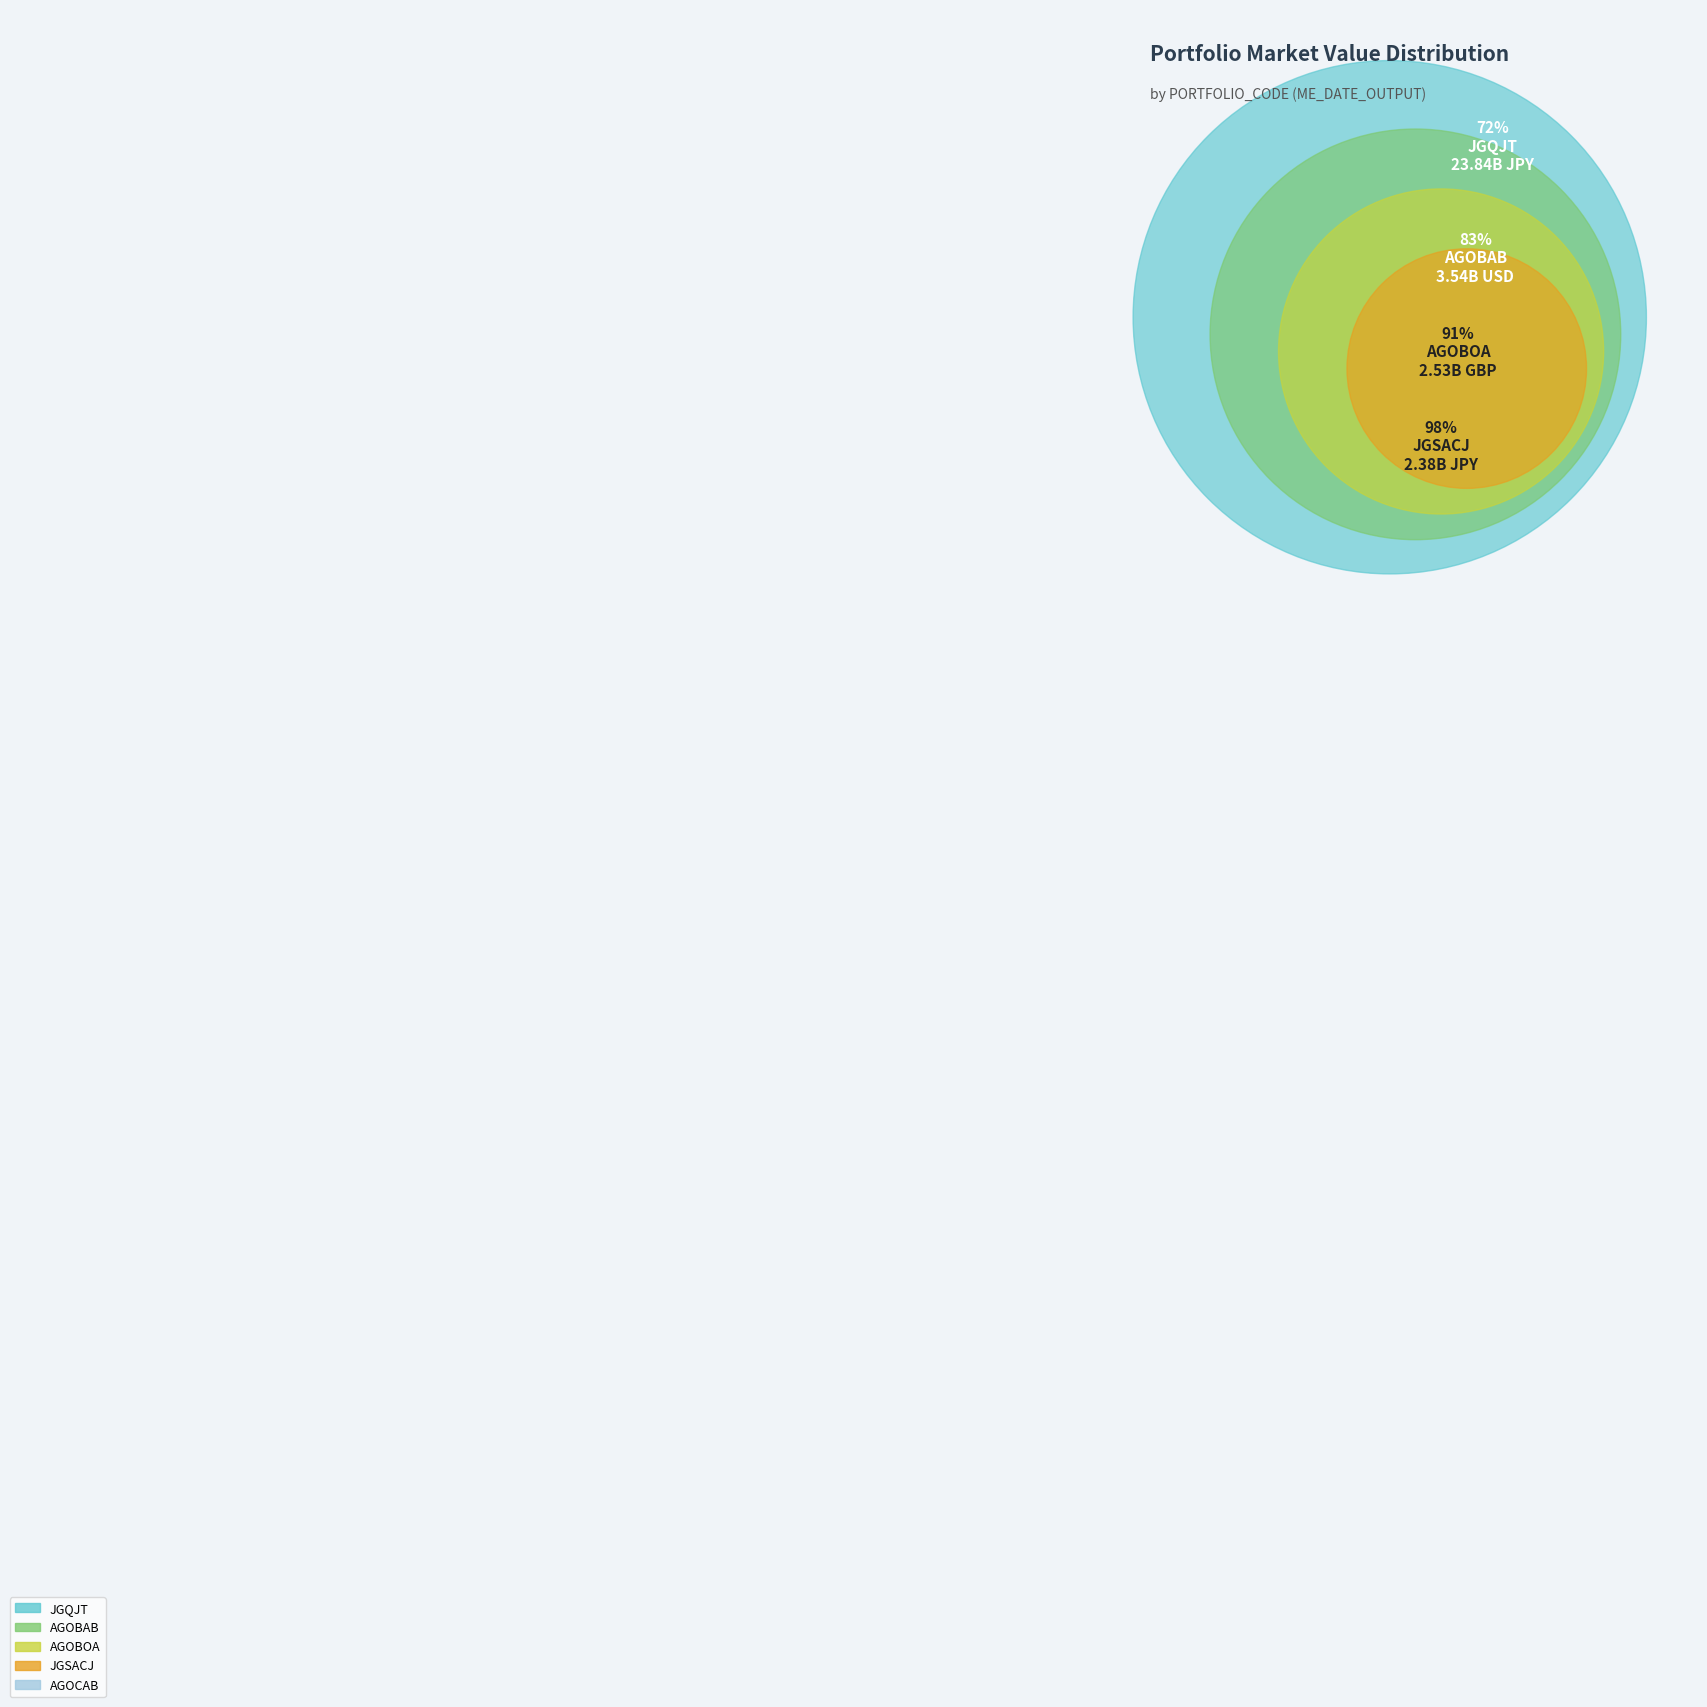

Which slice represents more than half of the pie?

JGQJT